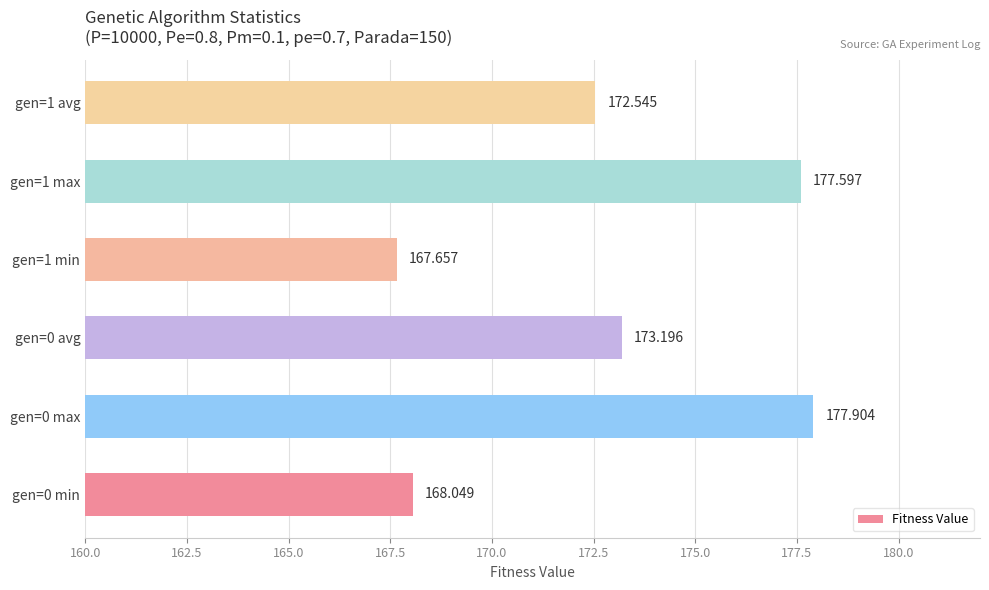

How many data points does each series have?

6